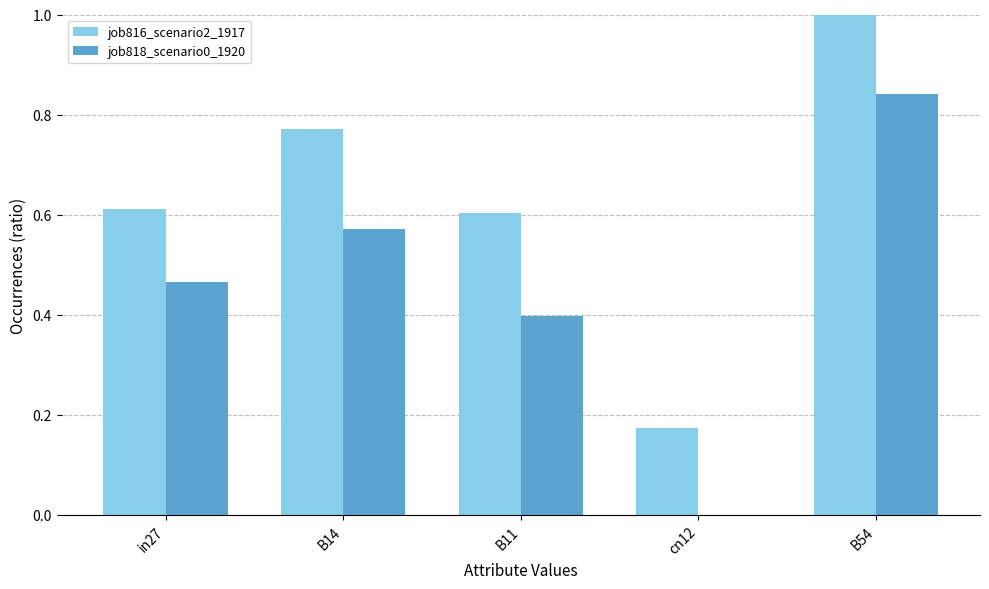

The value of job818_scenario0_1920 at B14 is 1.0. True or false?

False